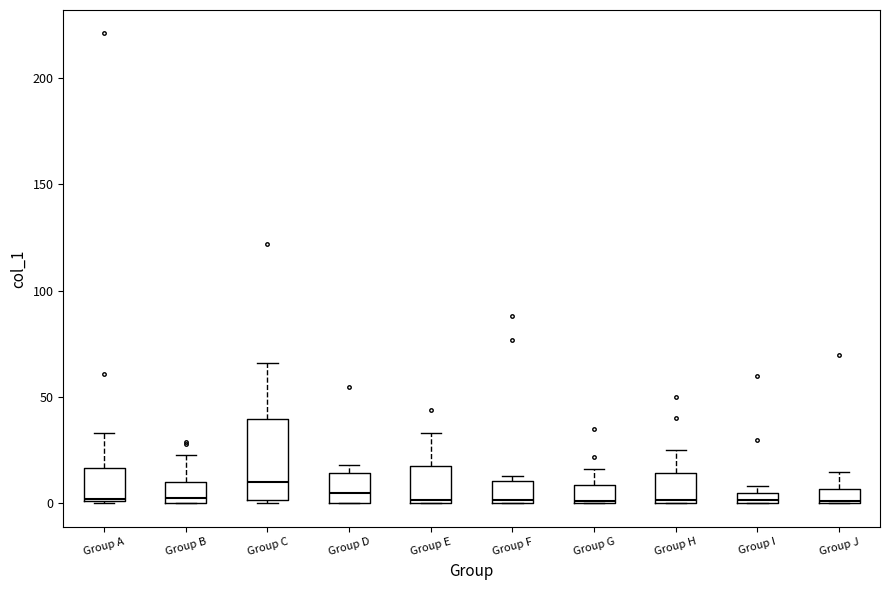

Where is the upper edge of the box for Group H on the y-axis? The values are not printed on the chart, so give them approximately, as read against the axis.

15